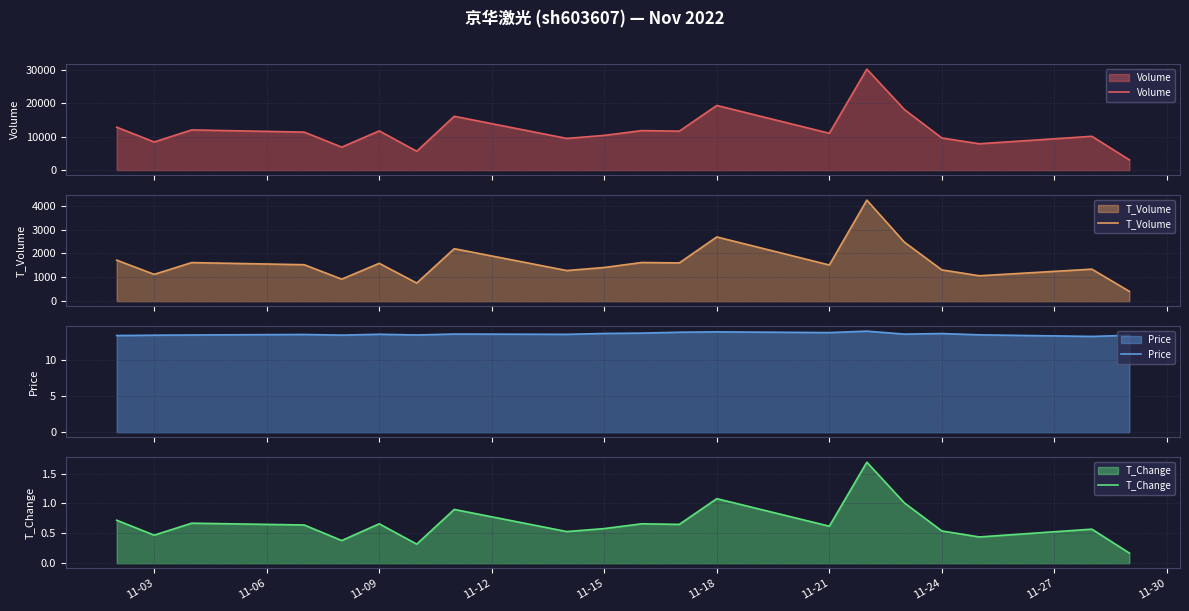

What is the value of the Price point at the 12th from the left?

13.8